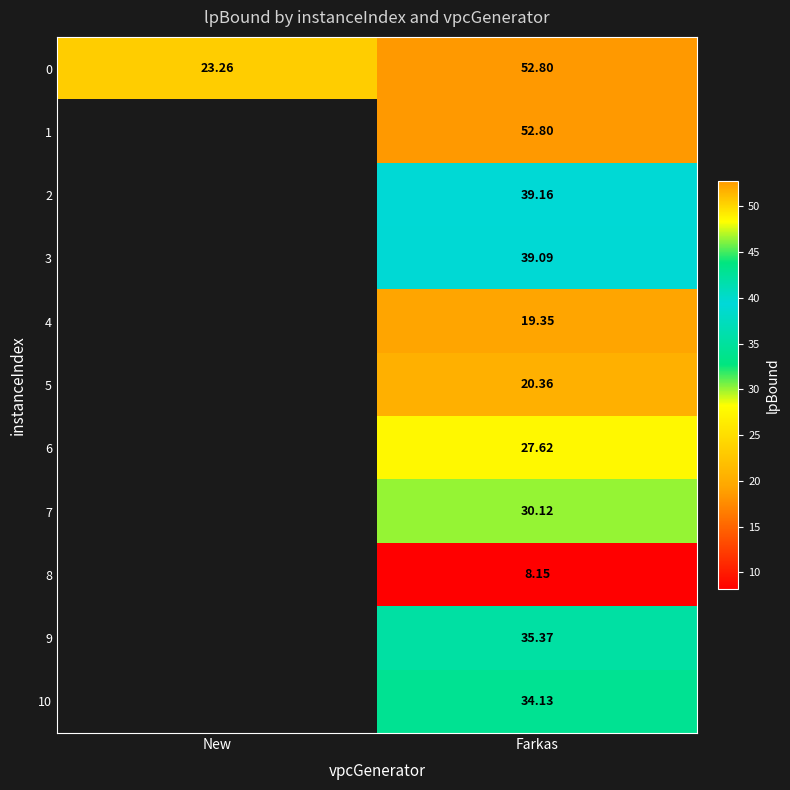

Is the value of 8 at Farkas greater than the value of 0 at New?

No